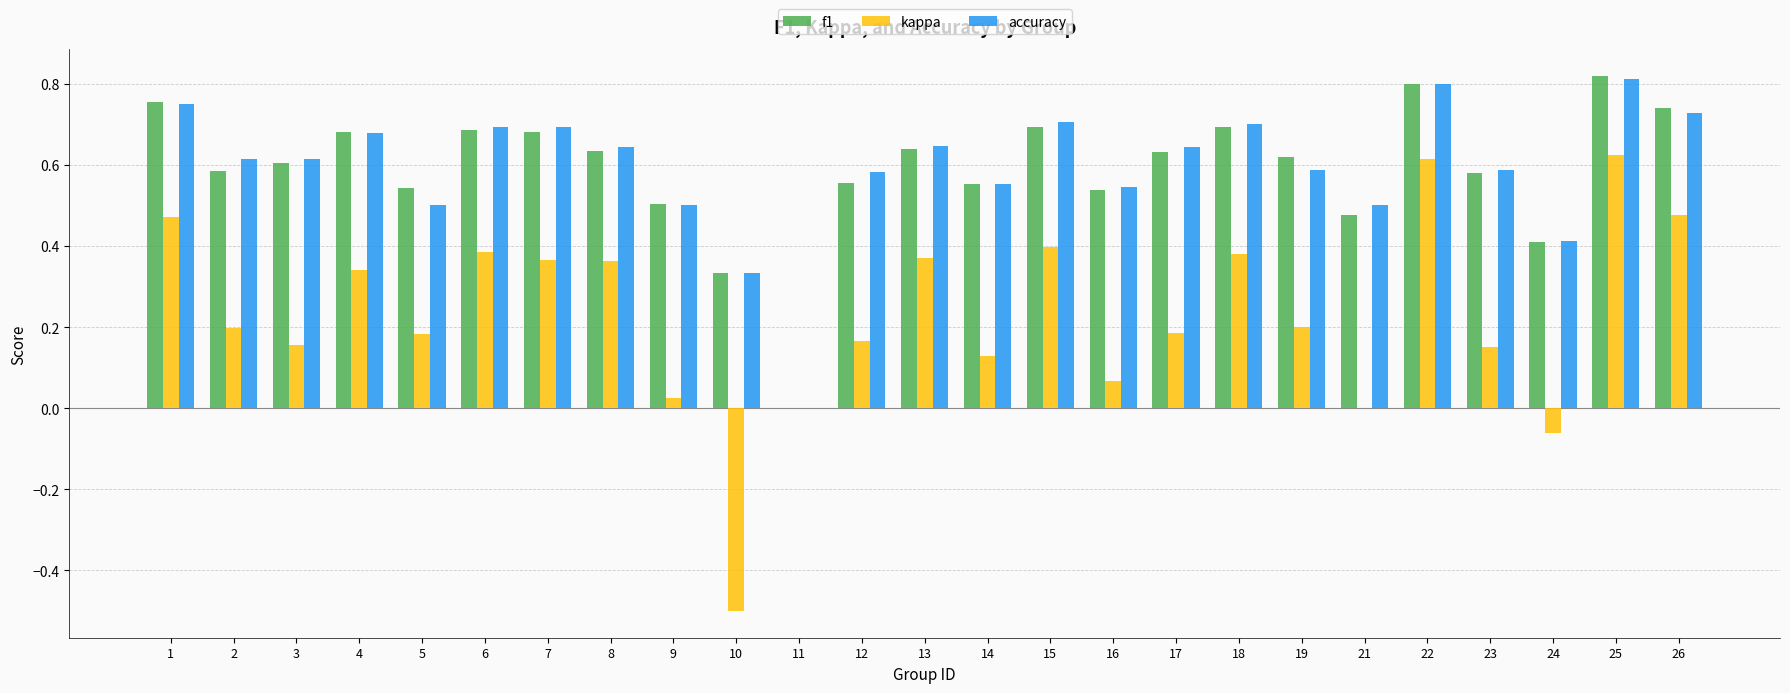

What is the total value across all series at 15?

1.8